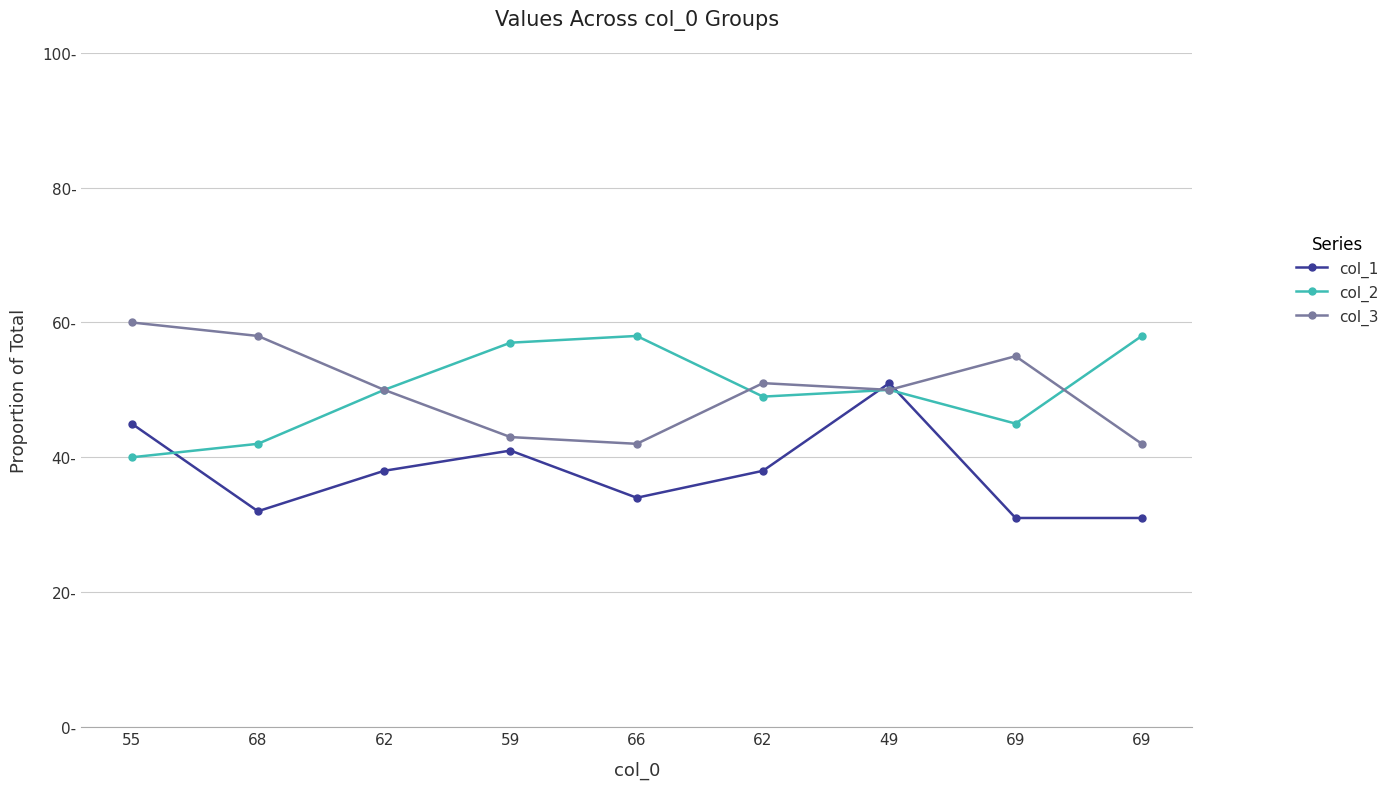

Is this an area chart (filled region under the line)?

No